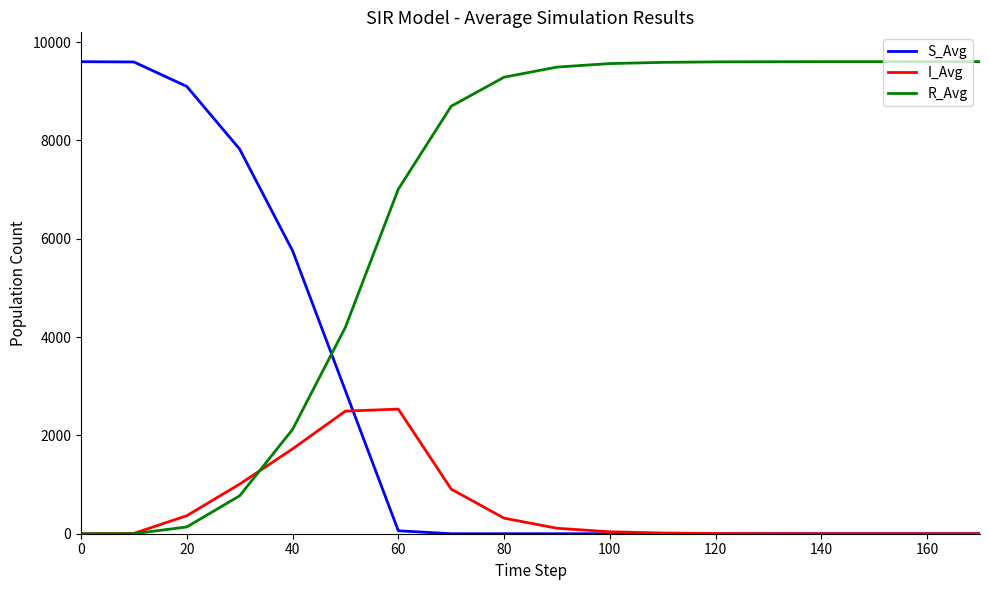

After their last crossing, which series has the higher values: S_Avg or R_Avg?

R_Avg